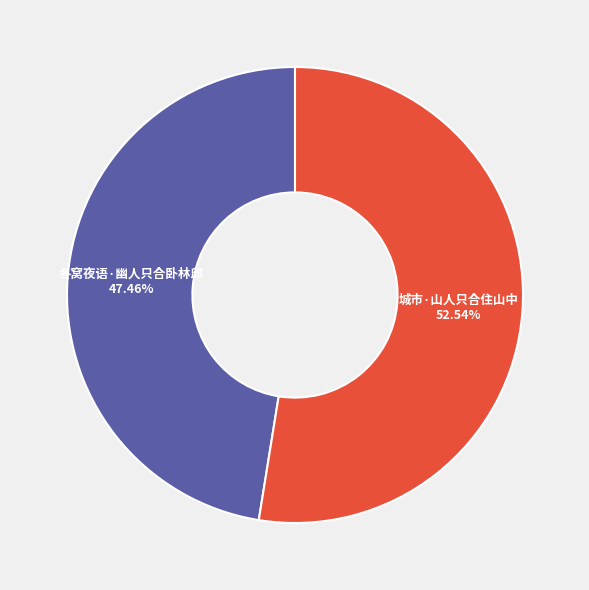

Does any single category account for the majority?

Yes